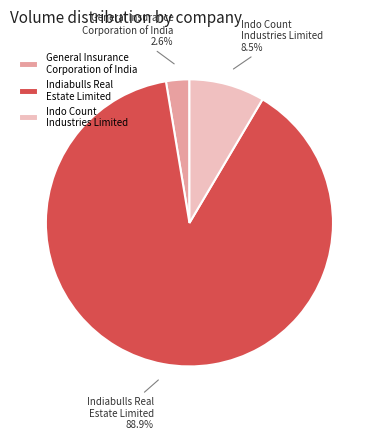

What is the ratio of the value at General Insurance Corporation of India to the value at Indo Count Industries Limited?

0.3